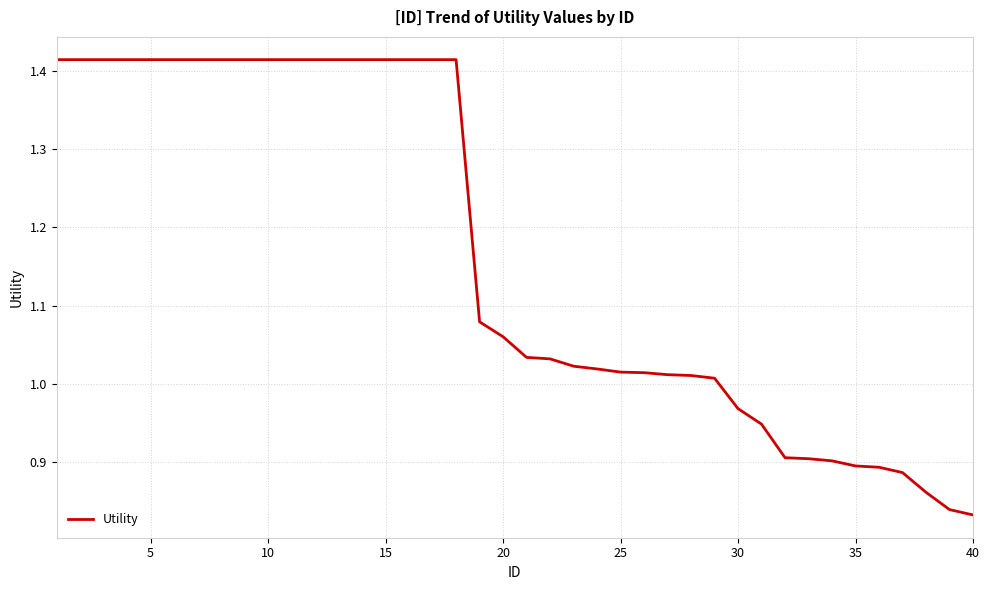

What is the average value?

1.2